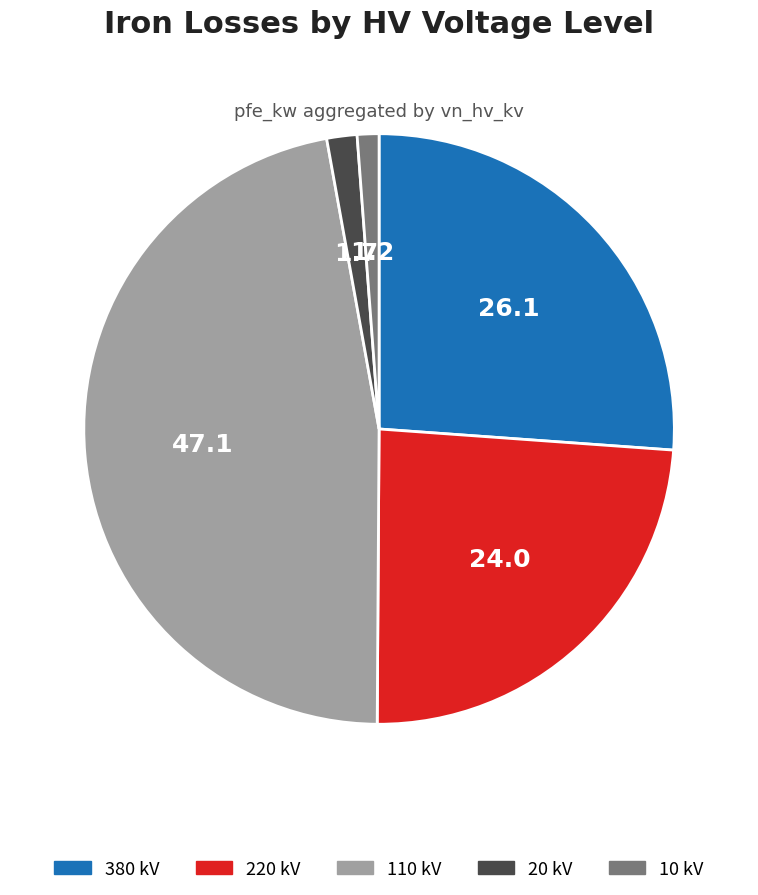

Approximately how many times larger is the value at 110 kV compared to 220 kV?

2.0